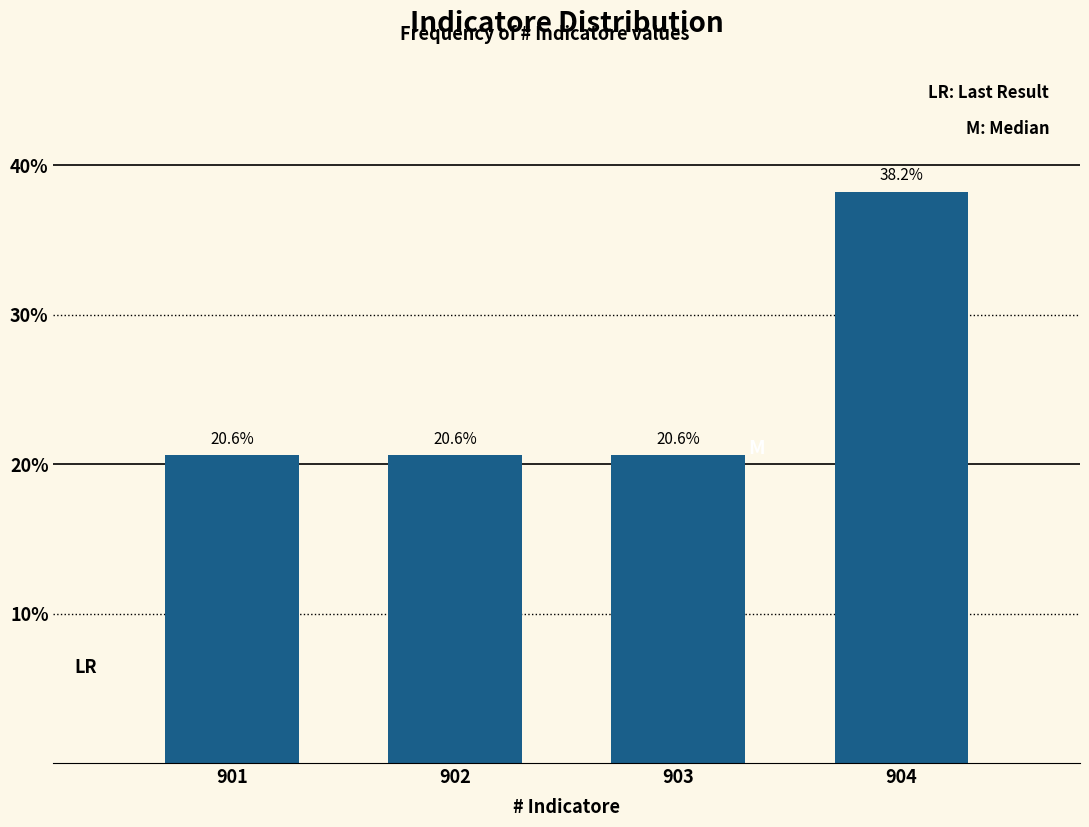

Reading left to right, what are all the values shown in this chart?

20.6	20.6	20.6	38.2